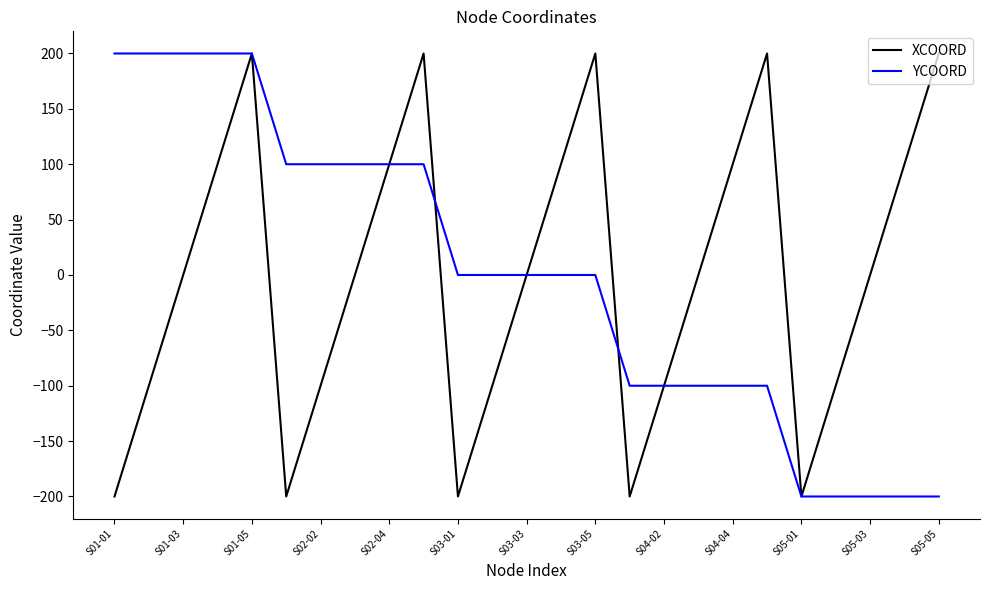

What is the greatest value displayed?

200